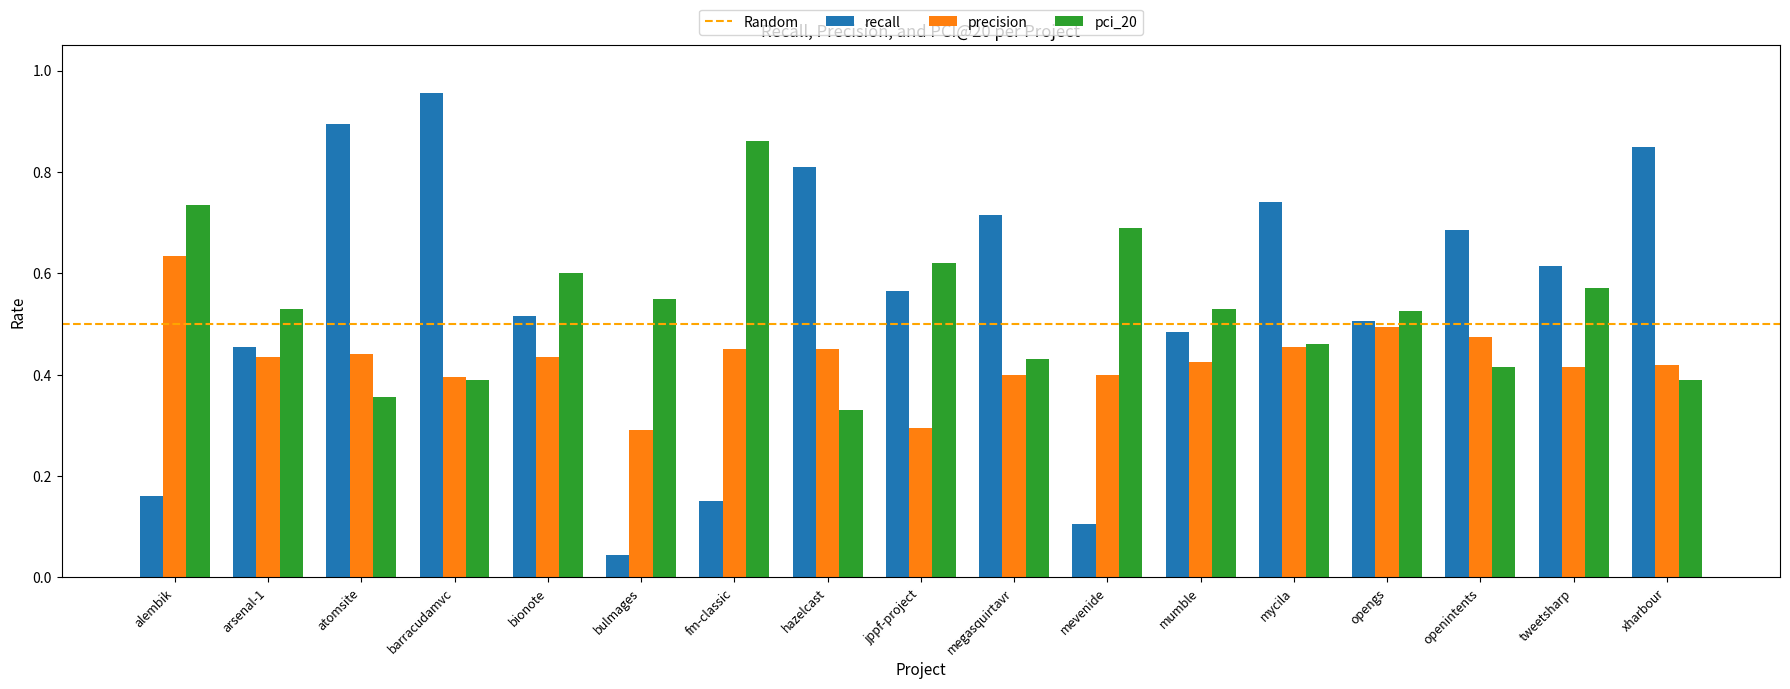

Which series changed the most between bionote and jppf-project?

precision